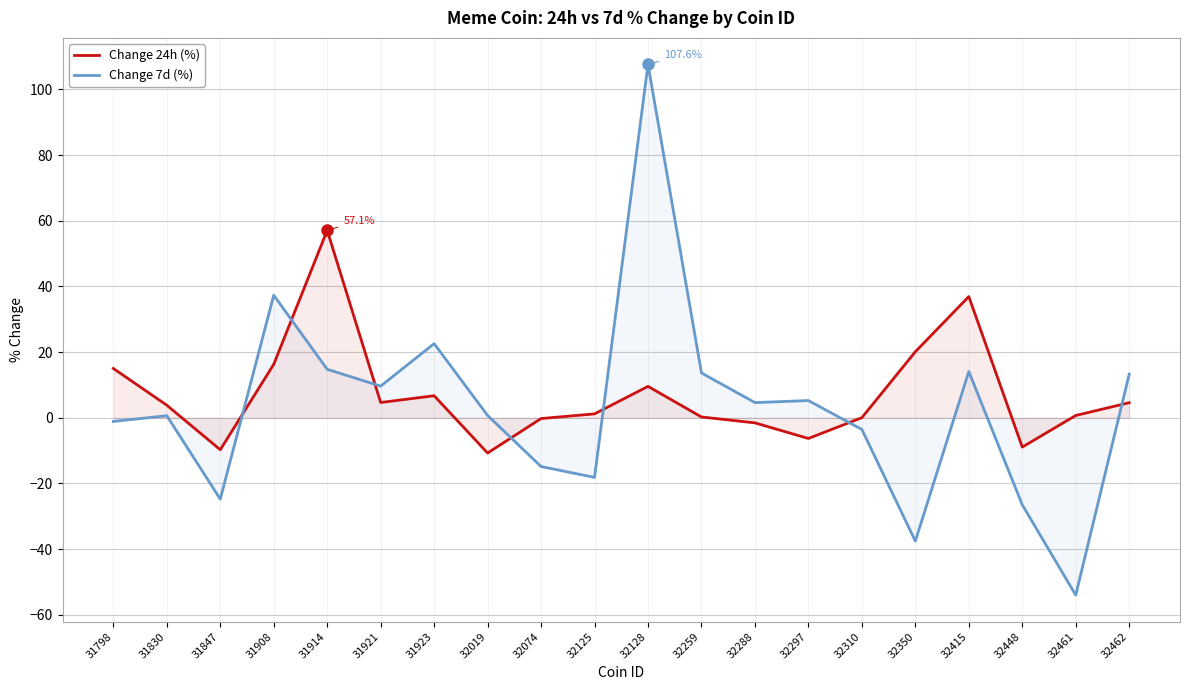

The Change 24h (%) series shows -6.3 at 32297. True or false?

True